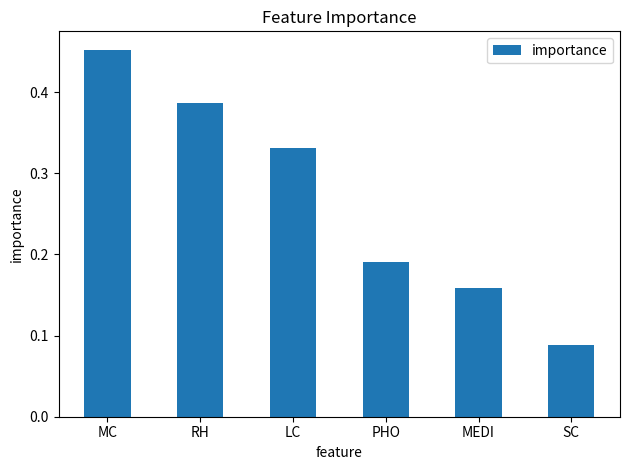

List the labels in order of value, smallest first.

SC, MEDI, PHO, LC, RH, MC